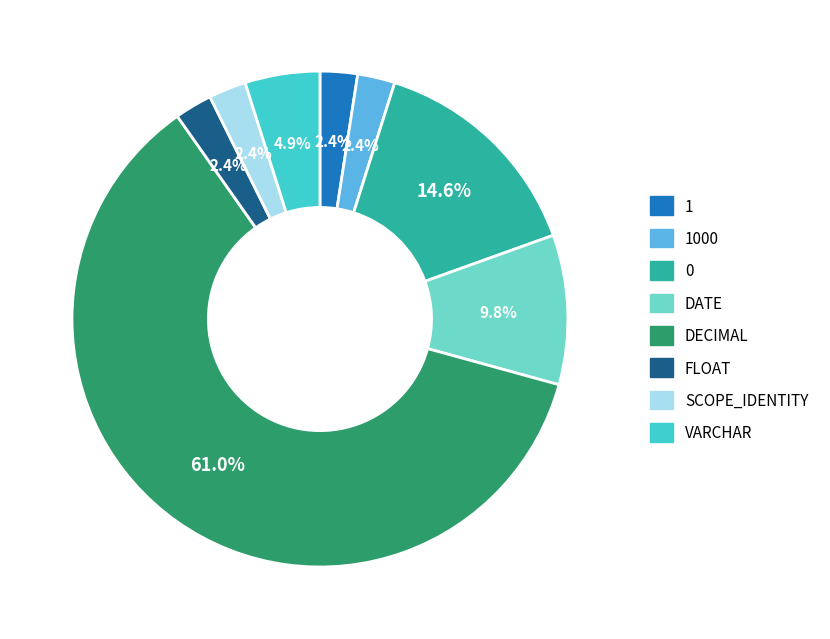

How many slices are in this pie chart?

8